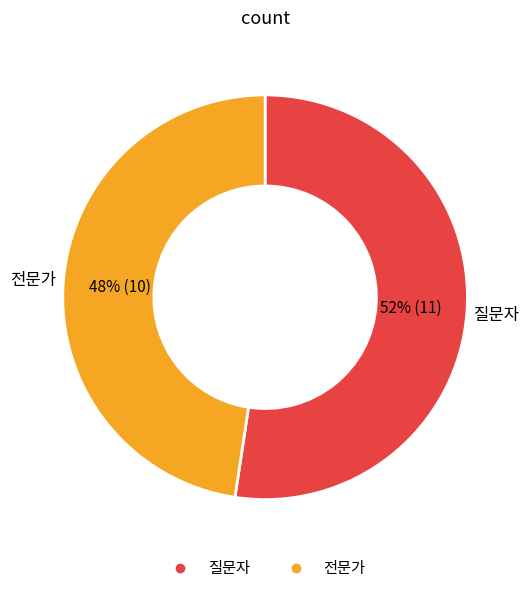

Rank the categories by value from highest to lowest.

질문자, 전문가